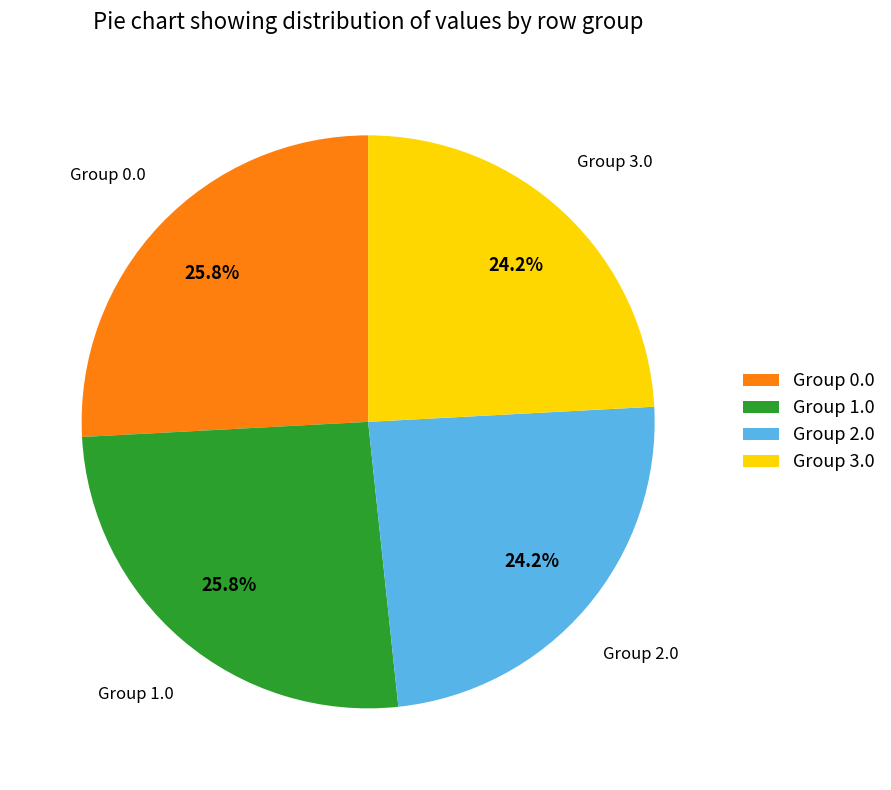

Combined, what portion of the pie is Group 2.0 and Group 0.0?

50.0%